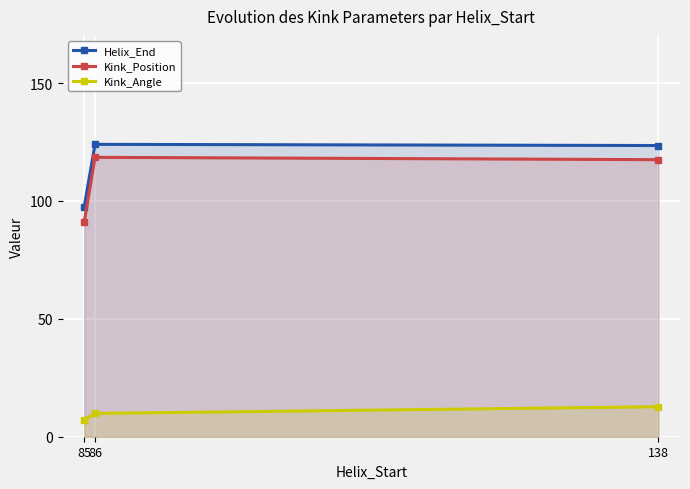

What is the maximum value shown in the chart?

124.0